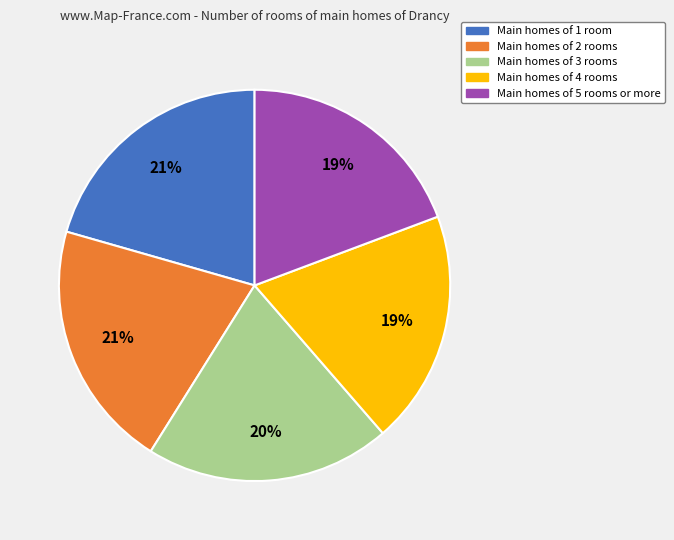

To the nearest percent, what is the average slice percentage?

20%